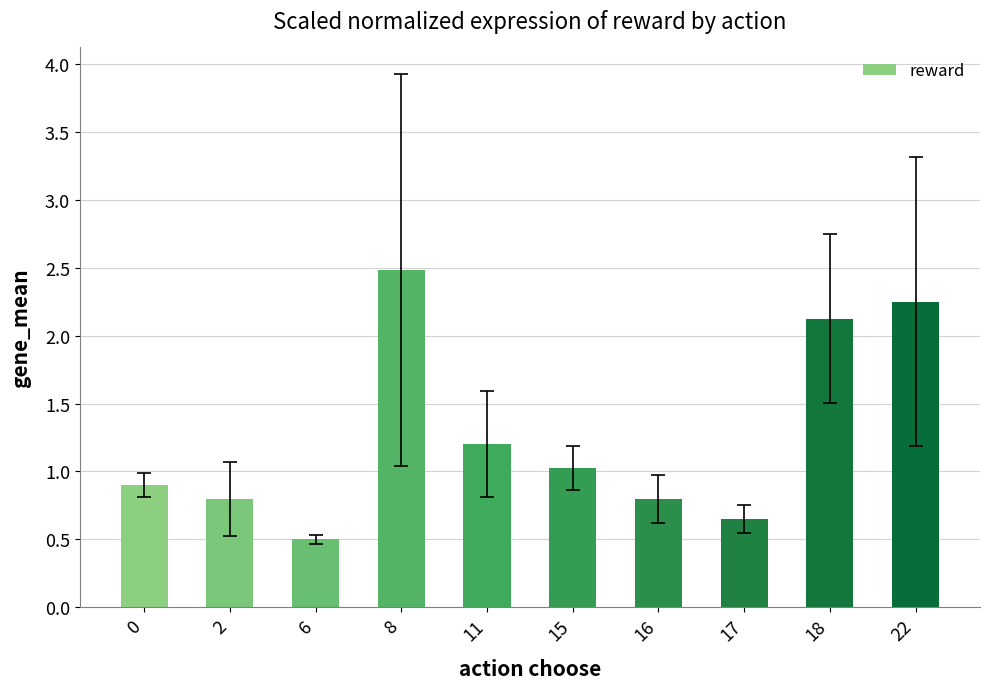

Does the chart contain stacked bars?

No